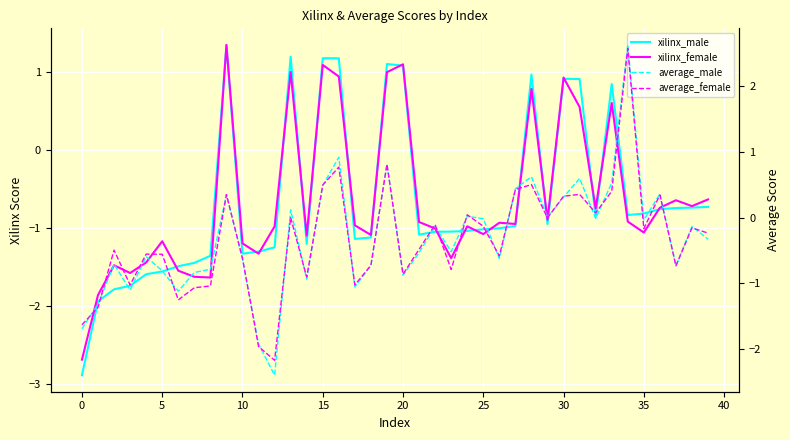

How many values in the average_female series exceed 0?

13